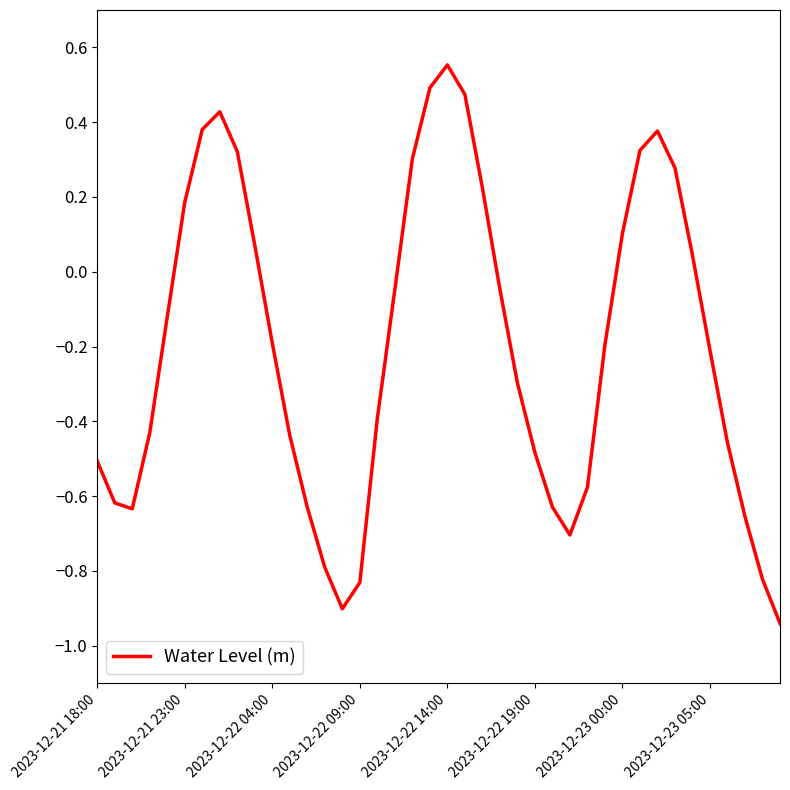

Which category has the lowest value across all series?

39